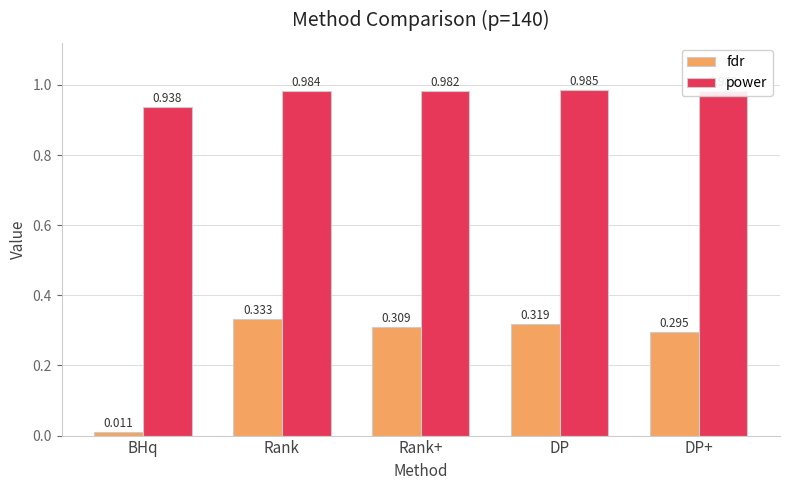

Are the bars grouped side by side (vs. stacked)?

Yes